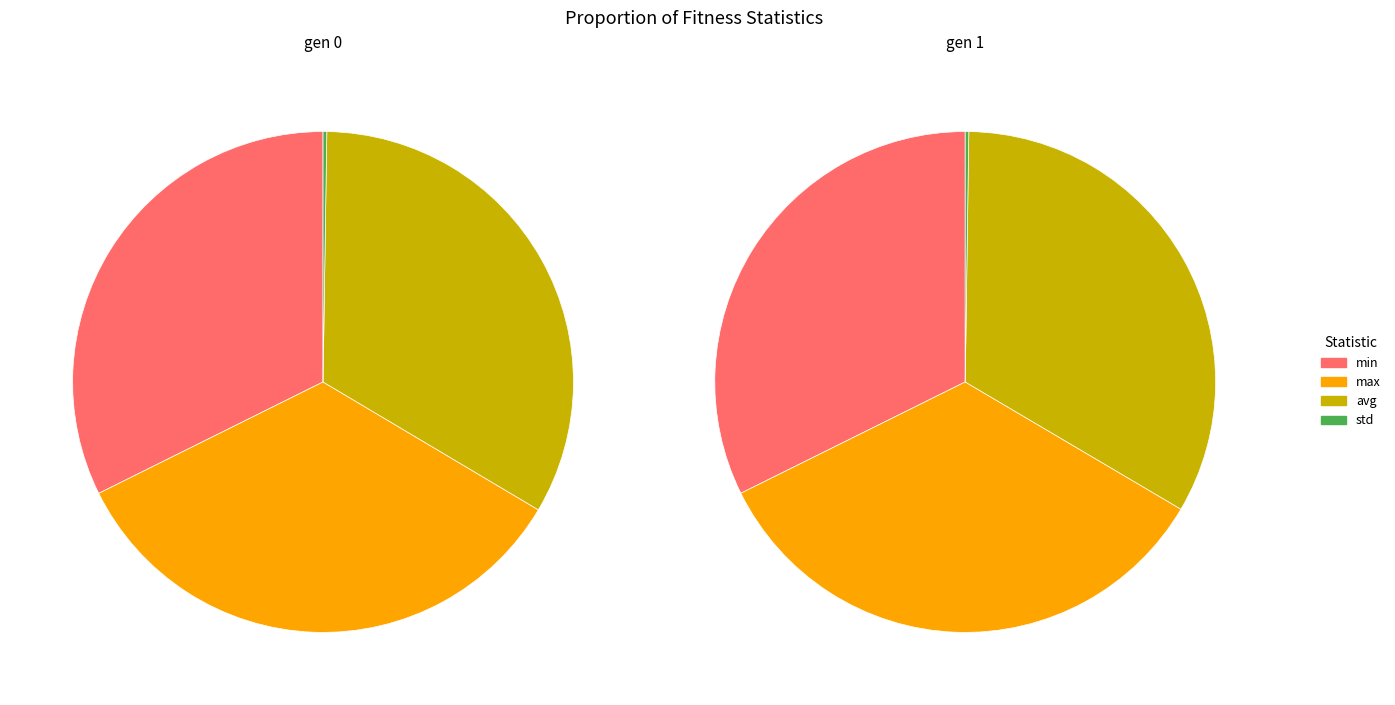

What percentage is the gen 1 slice, to the nearest percent?

50%